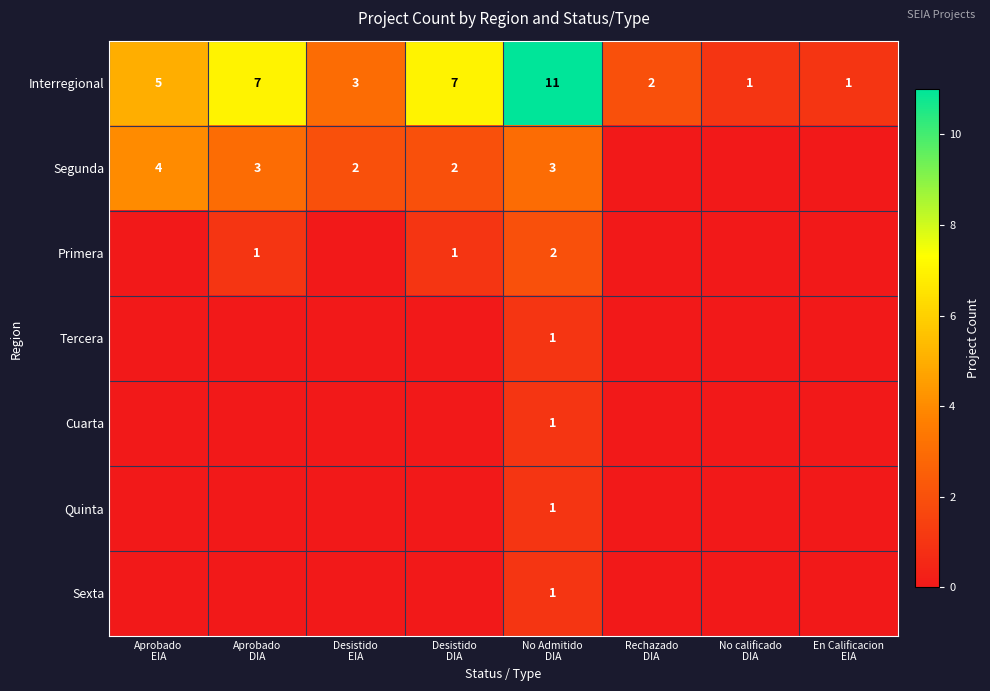

Which has a higher value, No Admitido
DIA or No calificado
DIA?

No Admitido
DIA